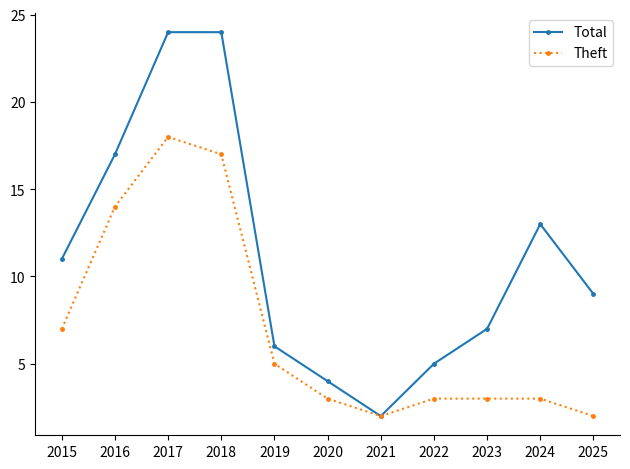

At which category does Theft reach its first local valley?

2021